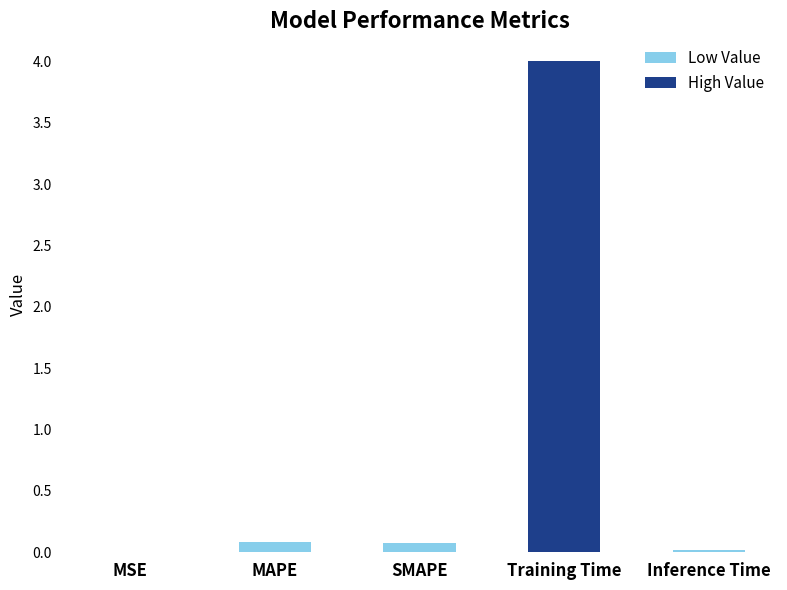

The value at Inference Time is 0.0. True or false?

True